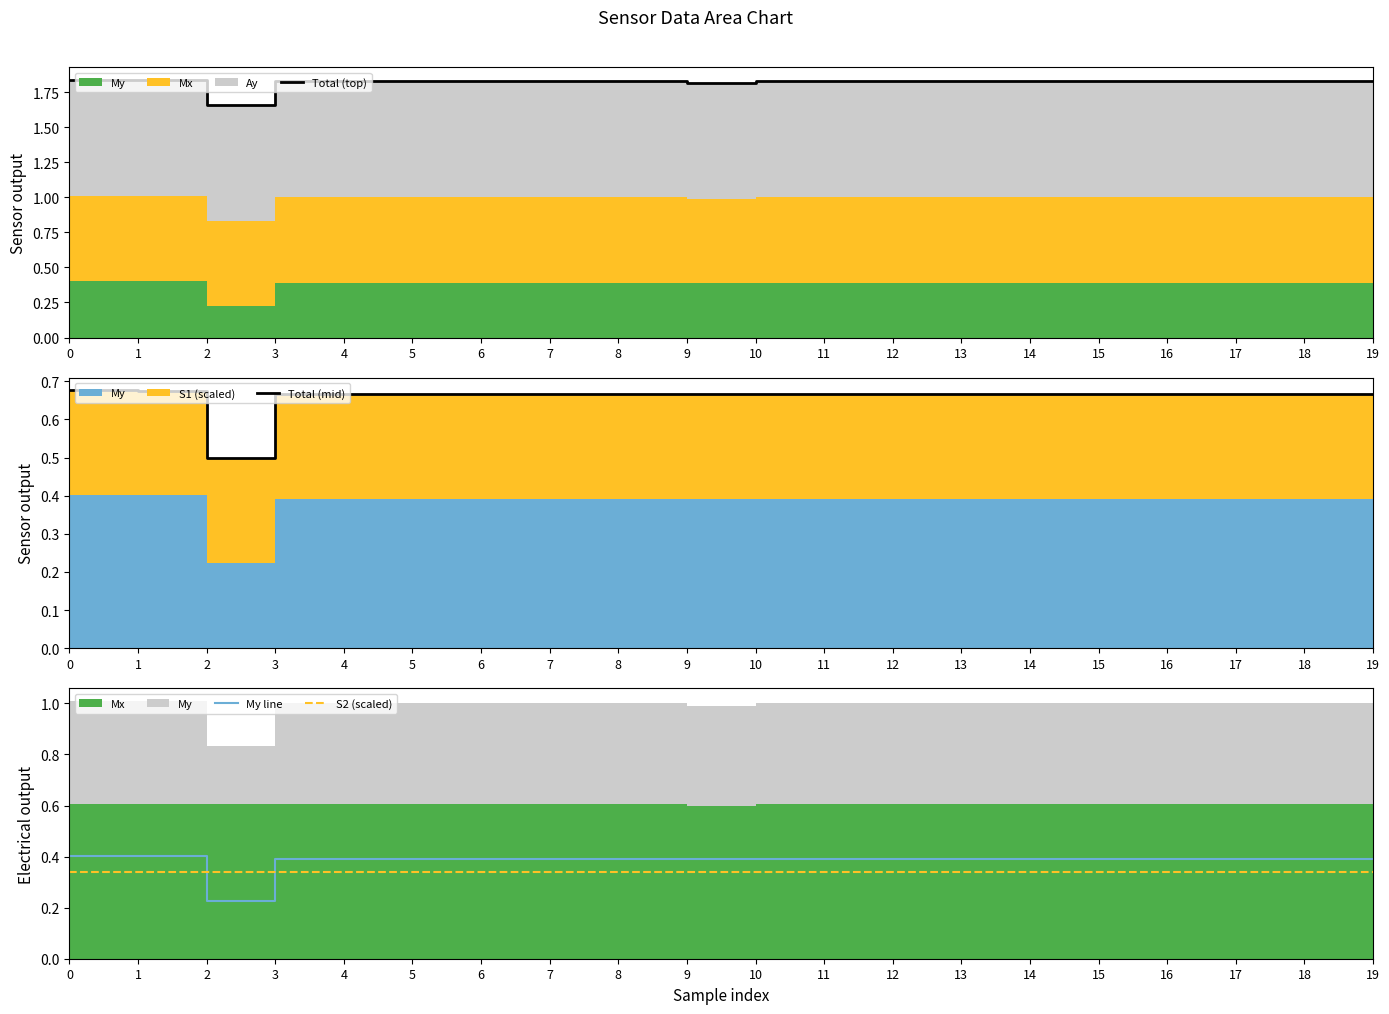

Is it true that S2 (scaled) equals 0.3 at 10?

True